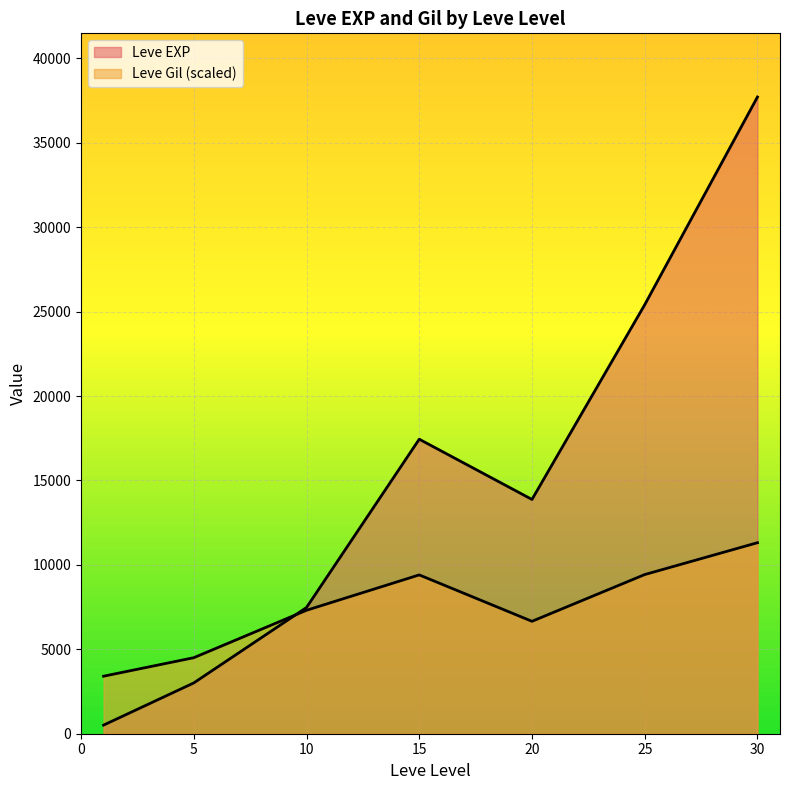

How many lines are shown in the chart?

2